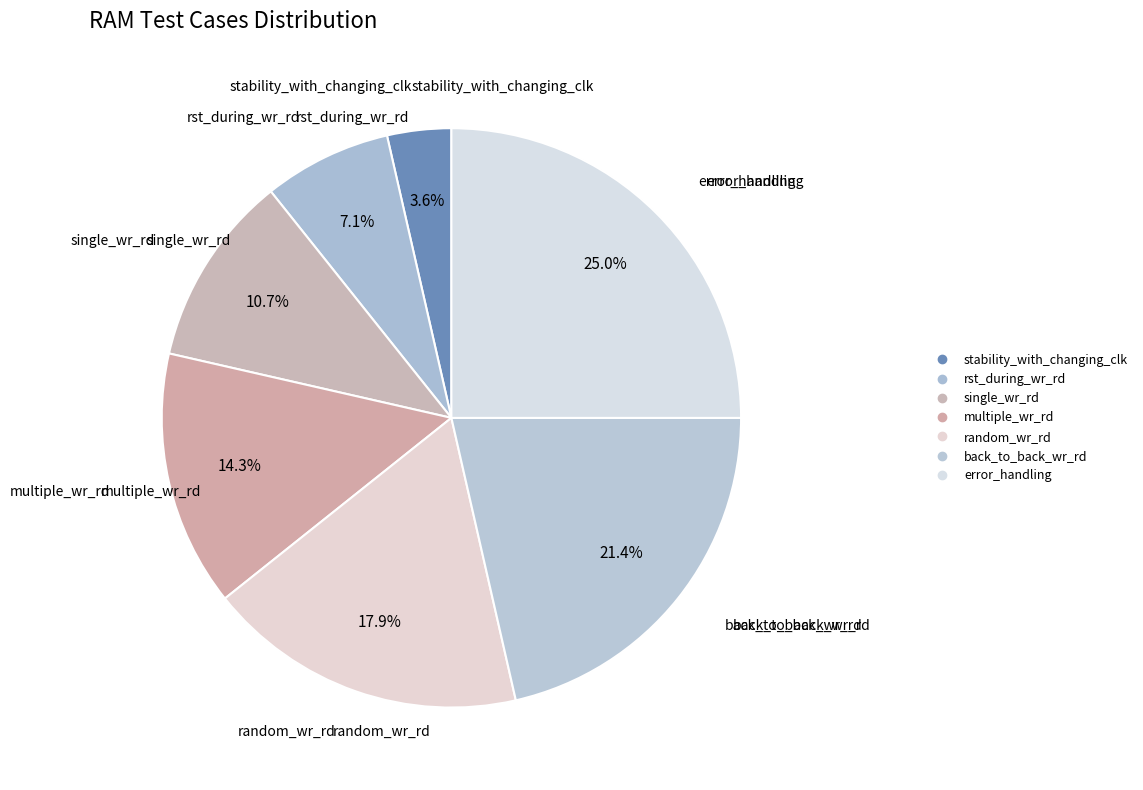

Count the number of slices in the pie.

7